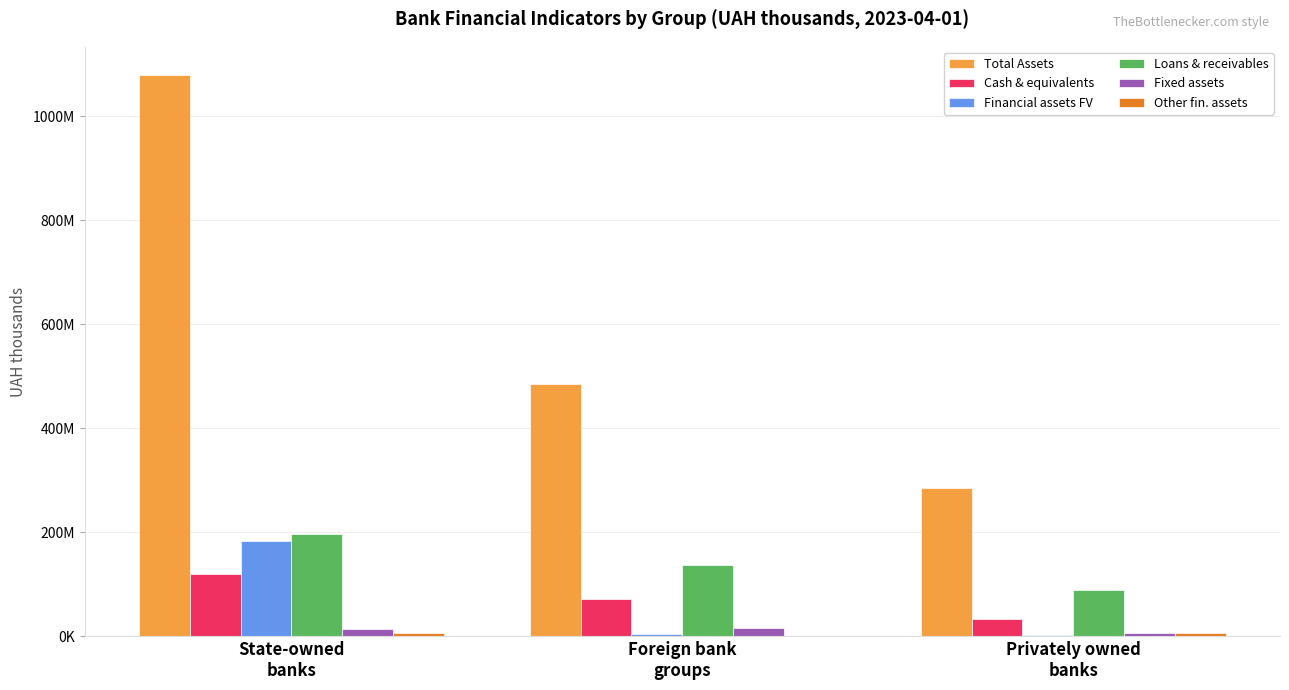

Are the bars horizontal?

No